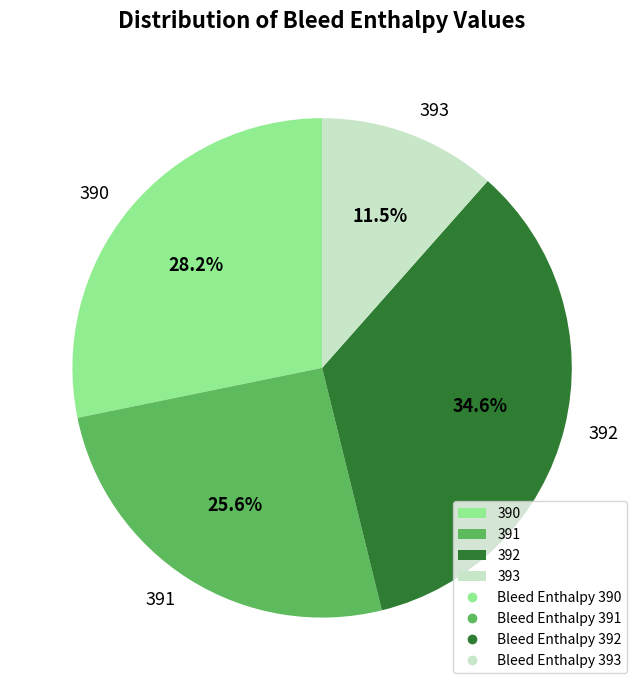

What is the ratio of the value at 393 to the value at 392?

0.3